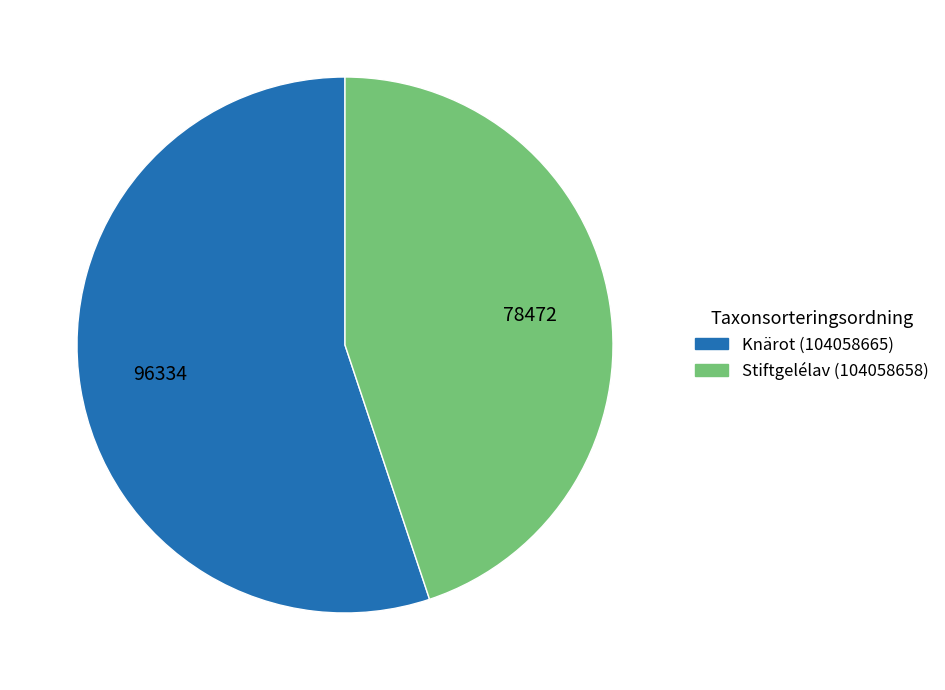

True or false: Stiftgelélav (104058658) accounts for 58% of the total.

False